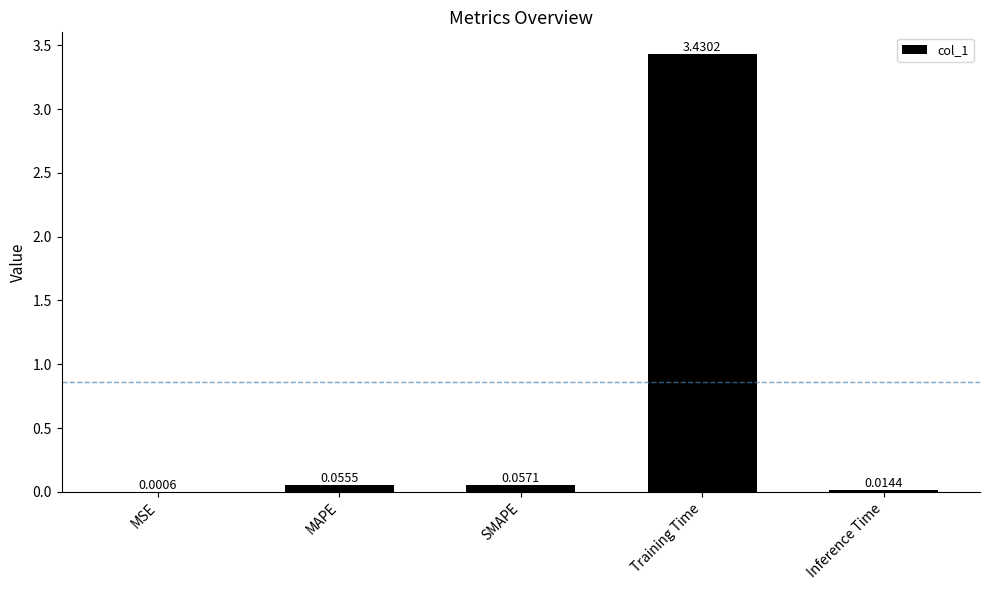

What is the sum of the values at Training Time and SMAPE?

3.5